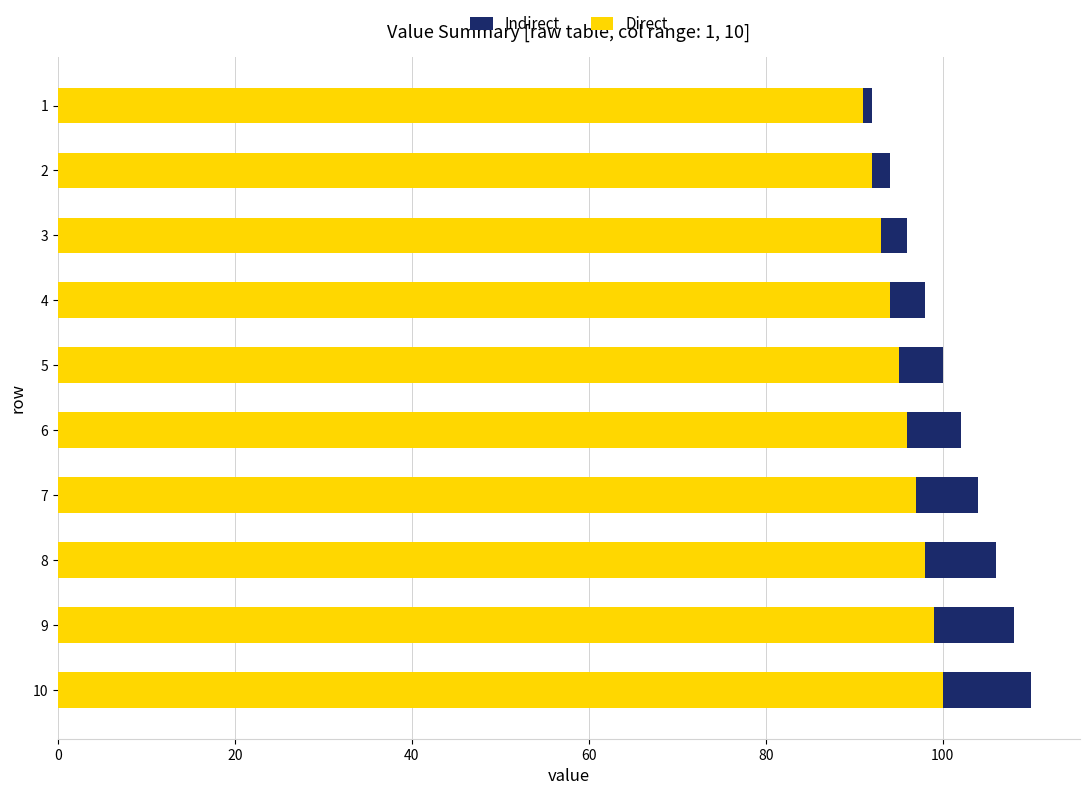

What is the average value of the Direct series?

96